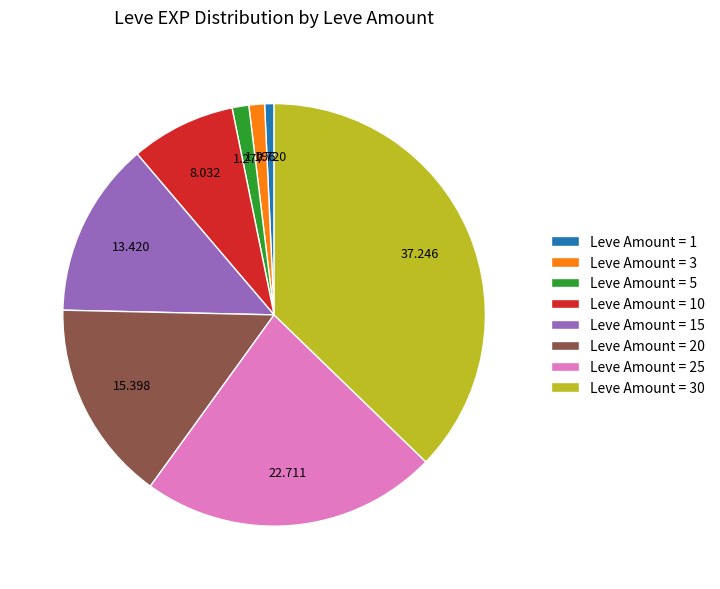

Is the sum of Leve Amount = 3 and Leve Amount = 25 greater than half?

No